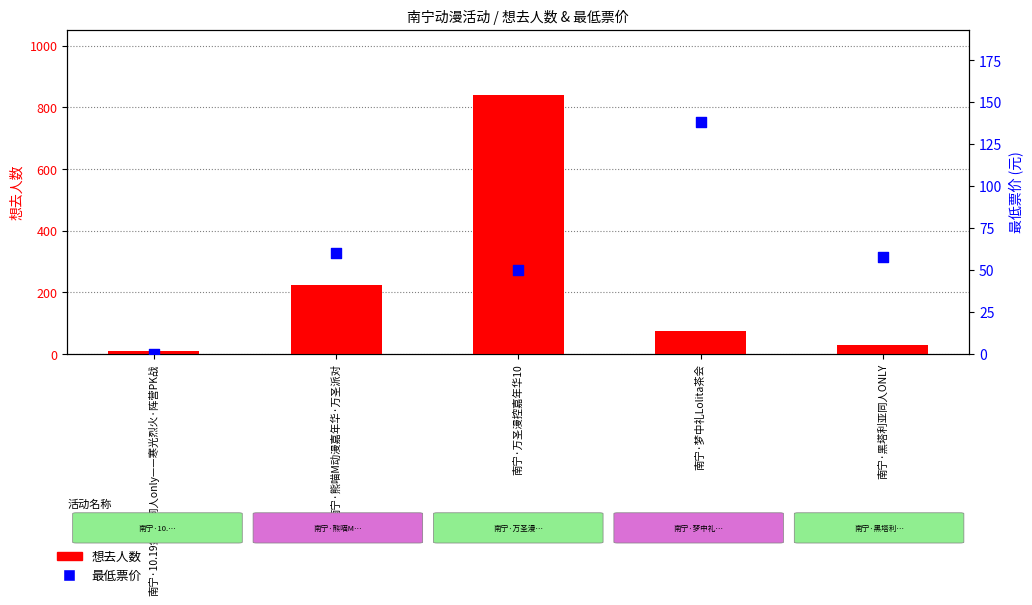

Which series has the largest total across all categories?

想去人数